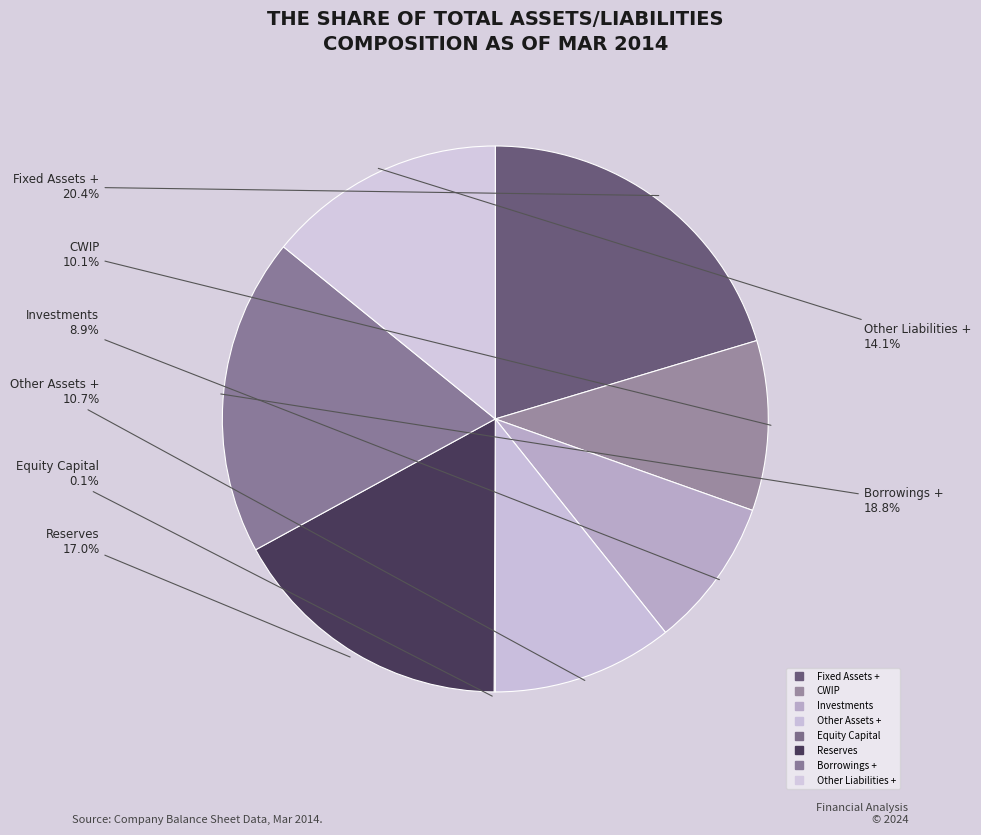

How many segments does this pie chart have?

8